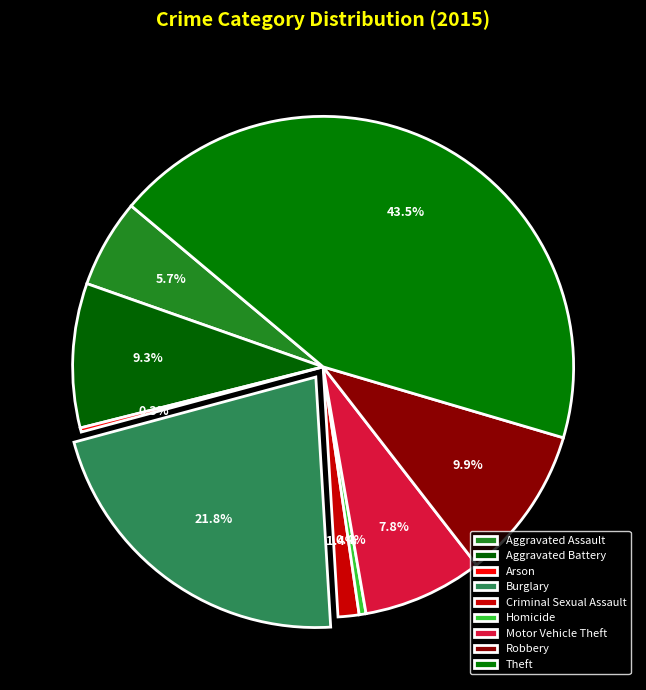

Count the number of slices in the pie.

9